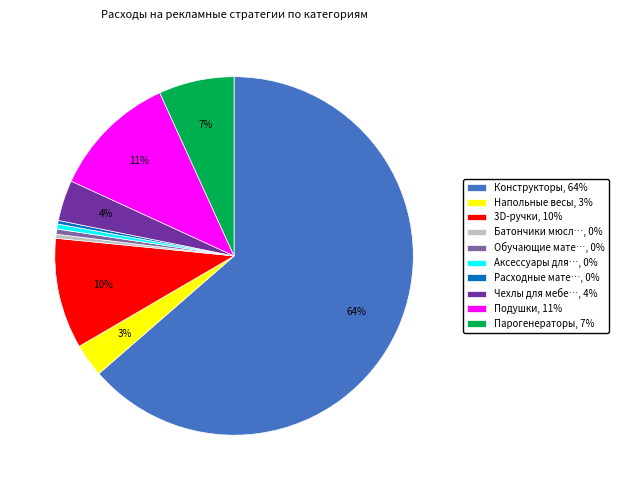

Combined, do Парогенераторы, 7% and Батончики мюсл…, 0% account for over 50%?

No